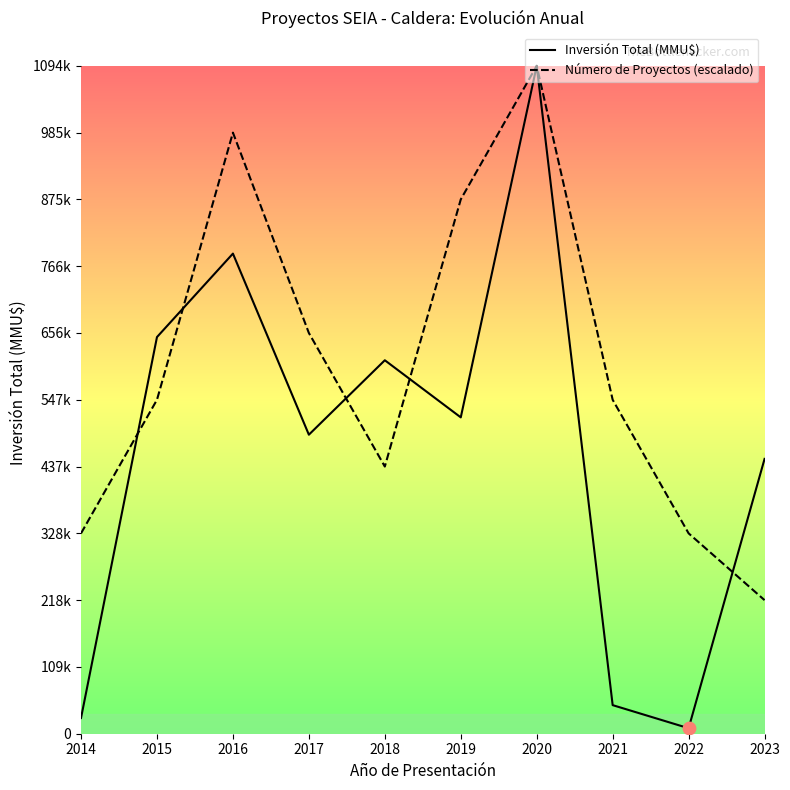

Which series contains the highest Y value?

Inversión Total (MMU$)